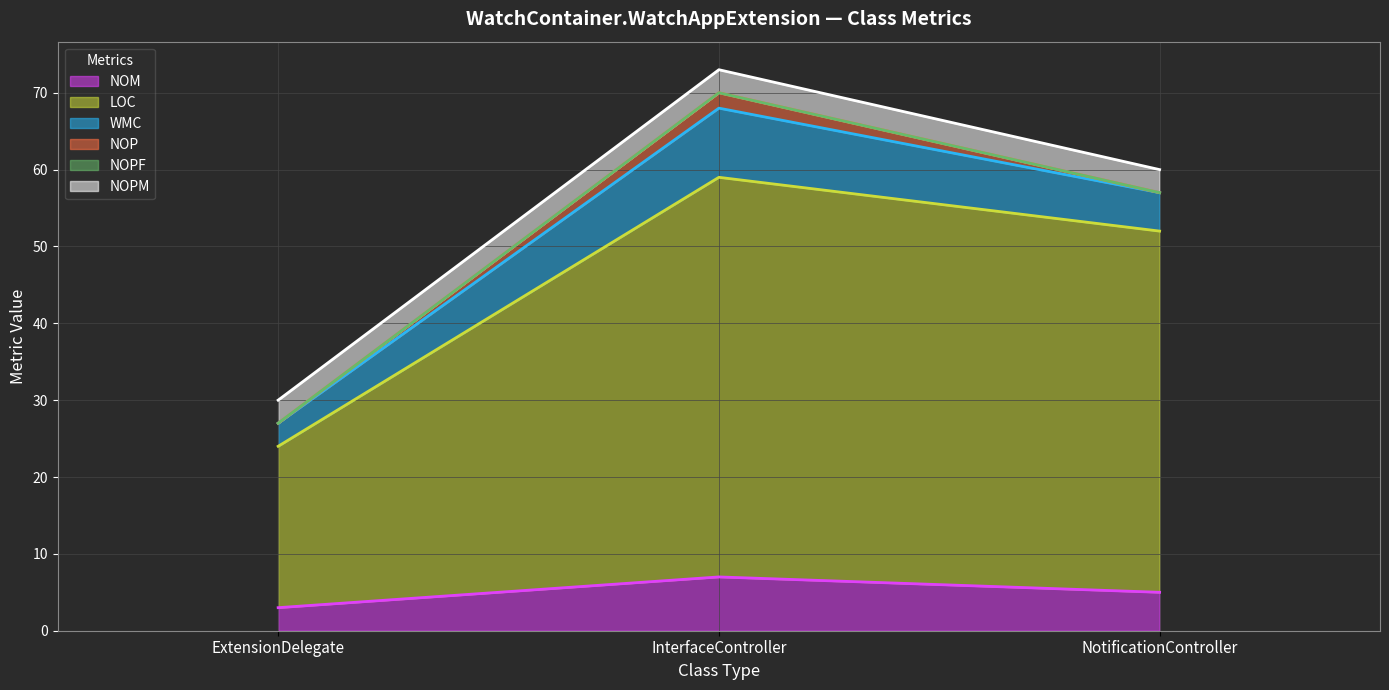

What is the difference between the highest and lowest values at ExtensionDelegate?

21